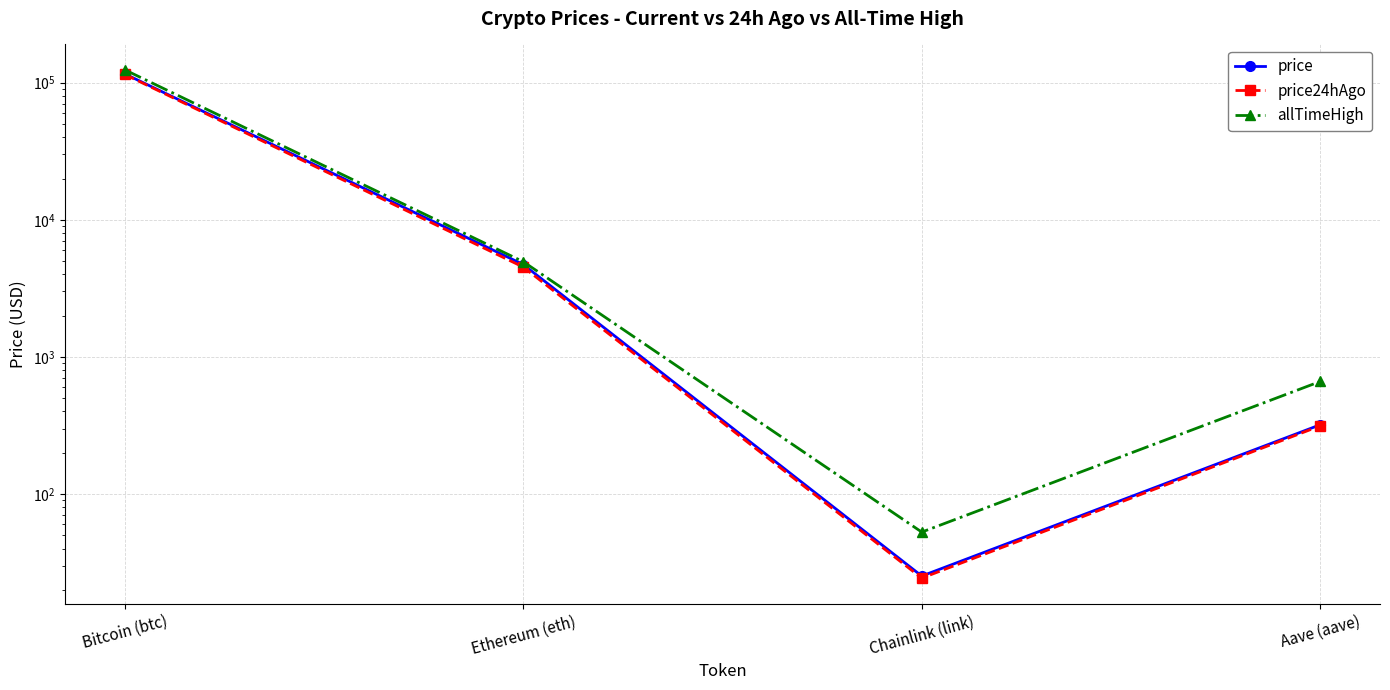

Where does the price24hAgo series first go above 4518?

Bitcoin (btc)